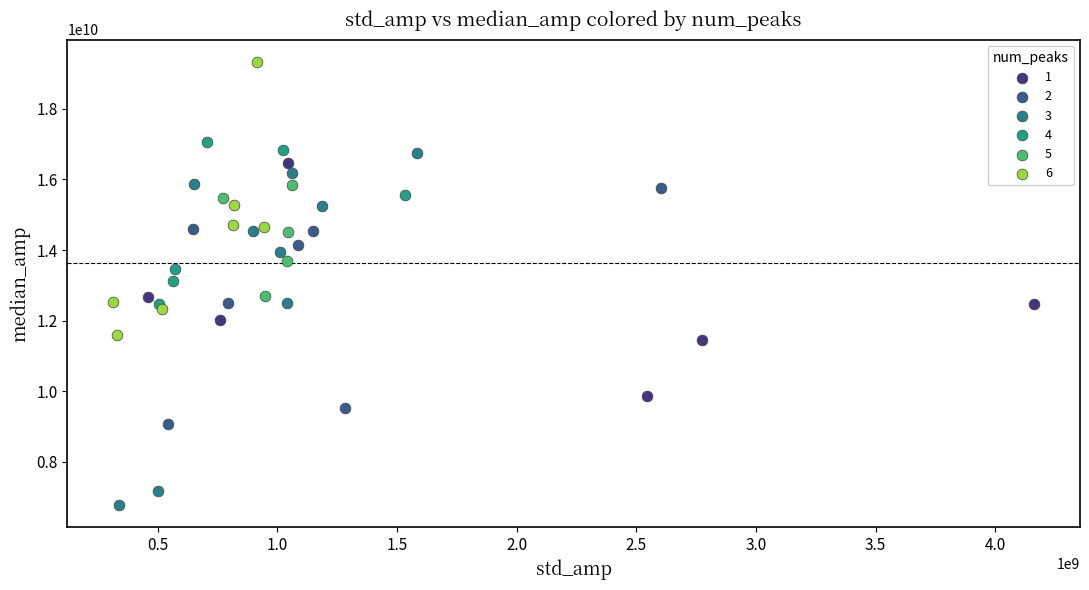

Which series contains the highest Y value?

6